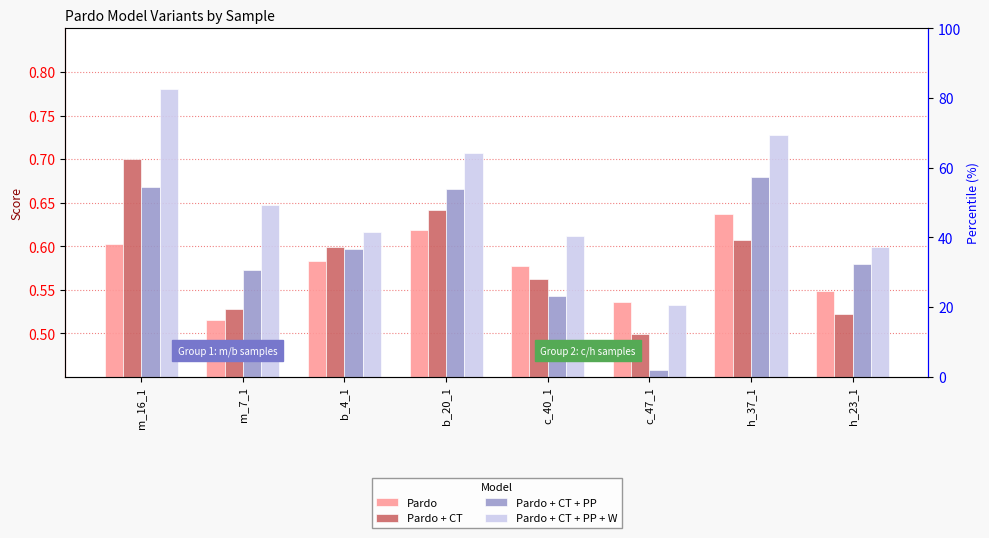

How many distinct data groups are displayed?

4